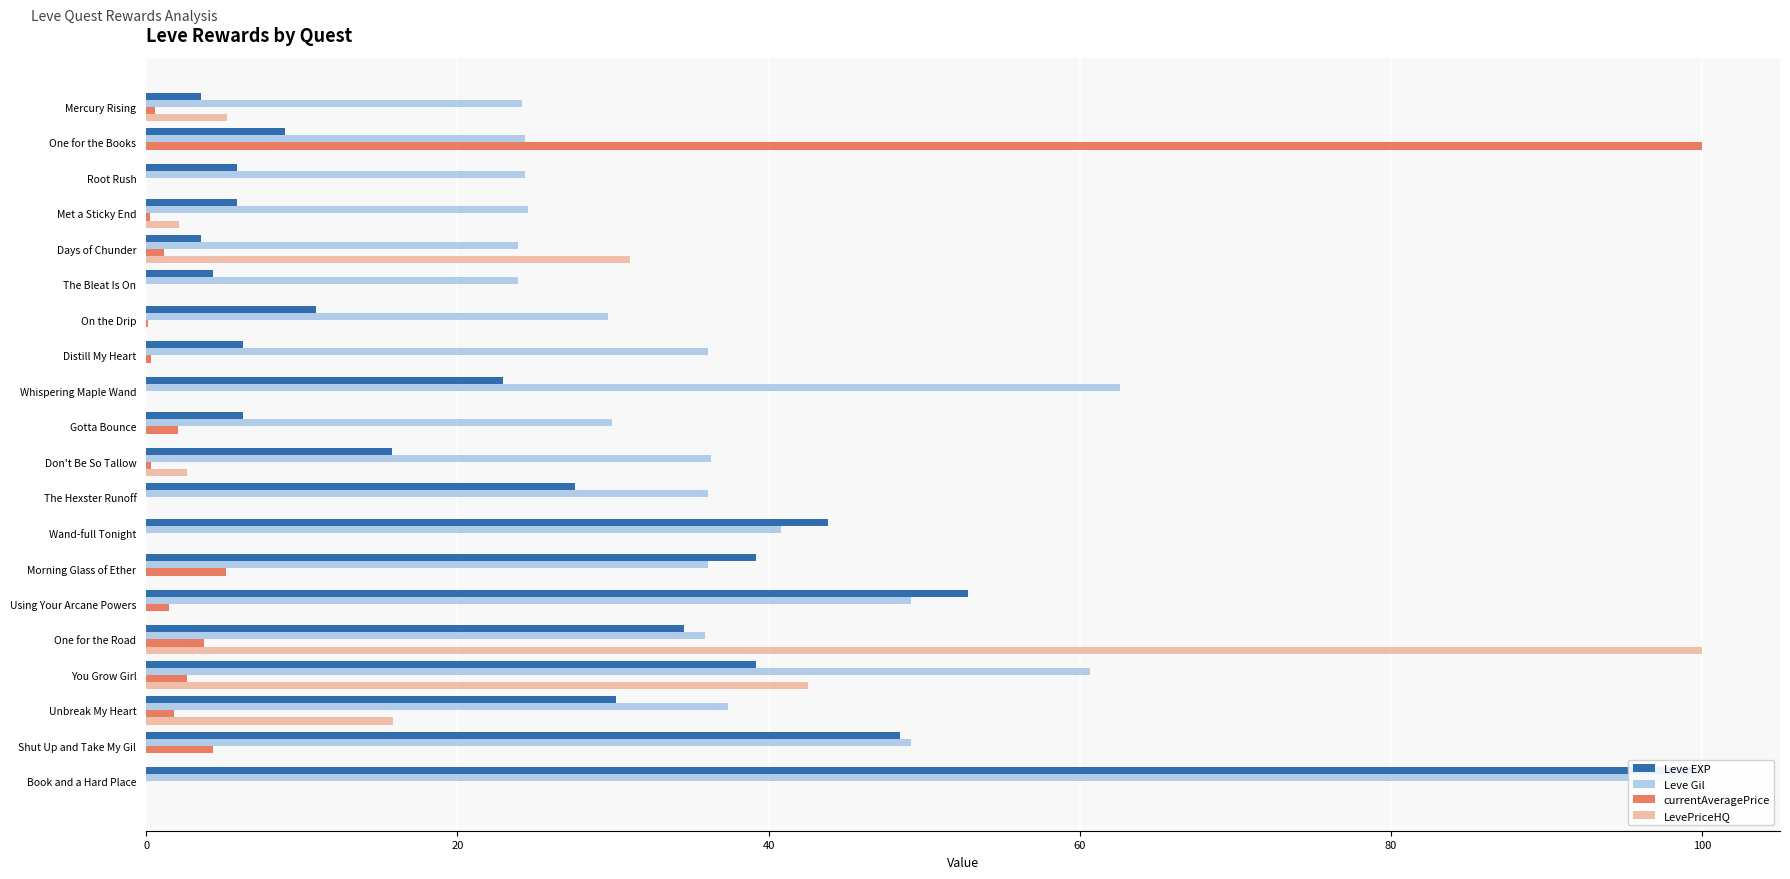

What is the difference between the second highest and minimum values in the currentAveragePrice series?

5.1